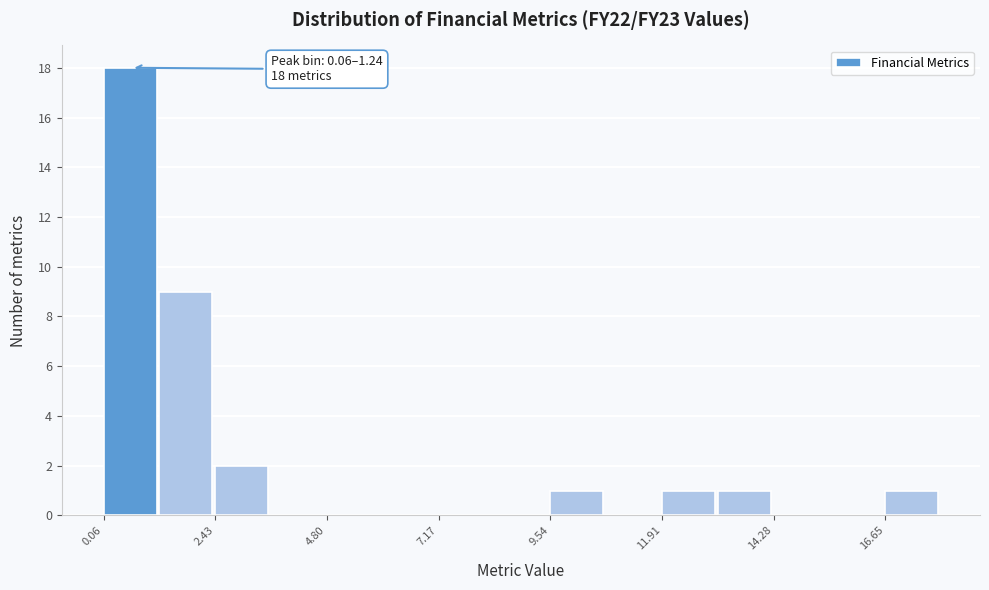

Around what value on the x-axis is the tallest bar? Give the approximate position of its centre, as read against the axis.

0.5